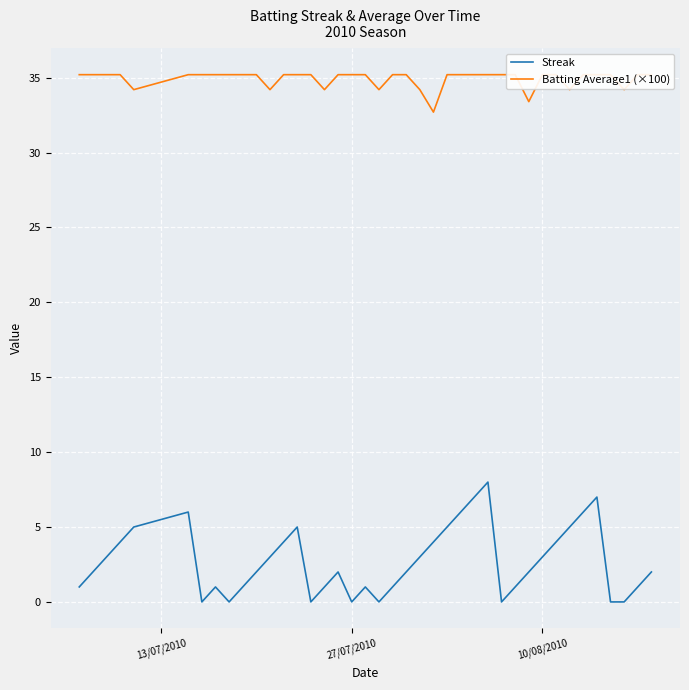

Does the chart display data point markers on the line(s)?

No